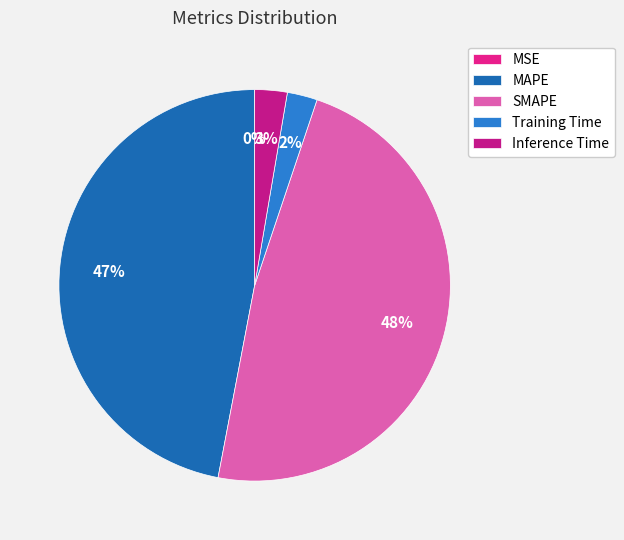

To the nearest percent, what portion does MAPE represent?

47%